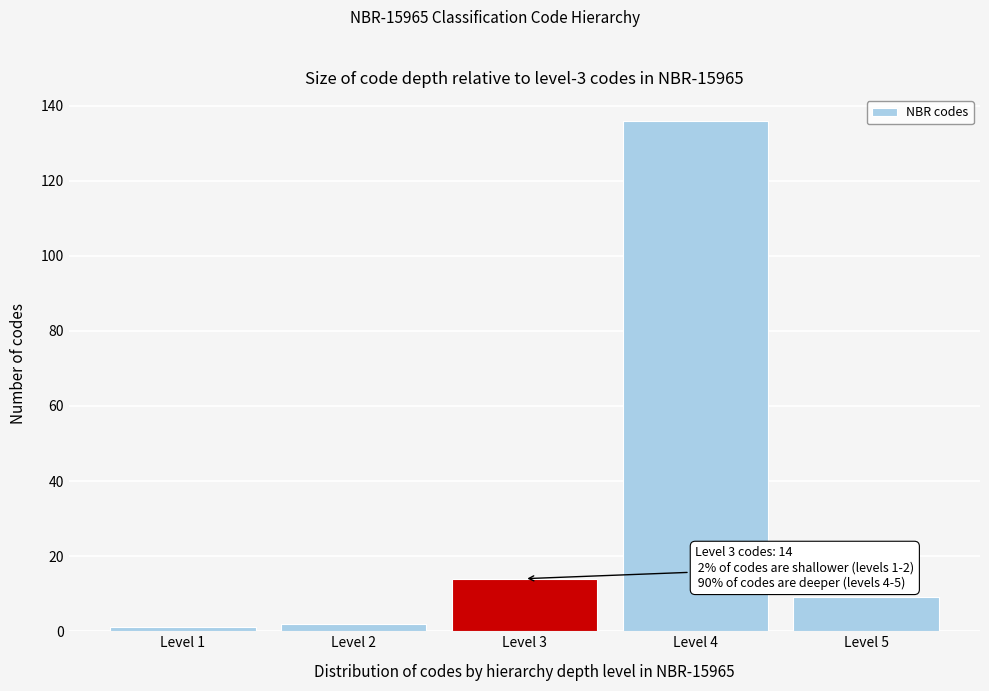

Over which range of the x-axis is the bar tallest?

3.5 to 4.5